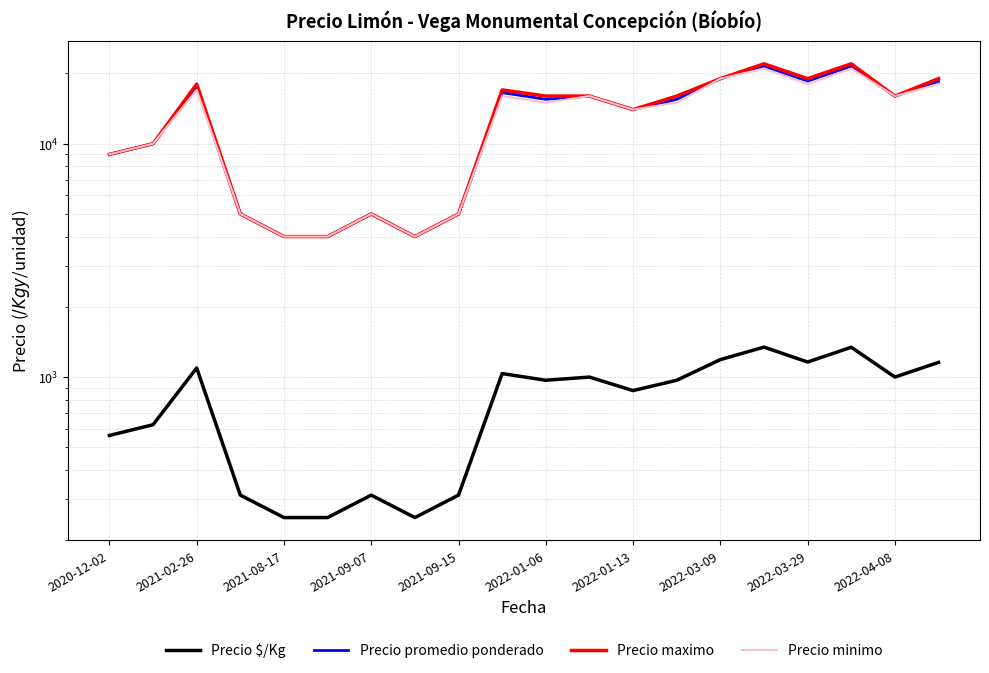

How many categories are shown in the chart?

20